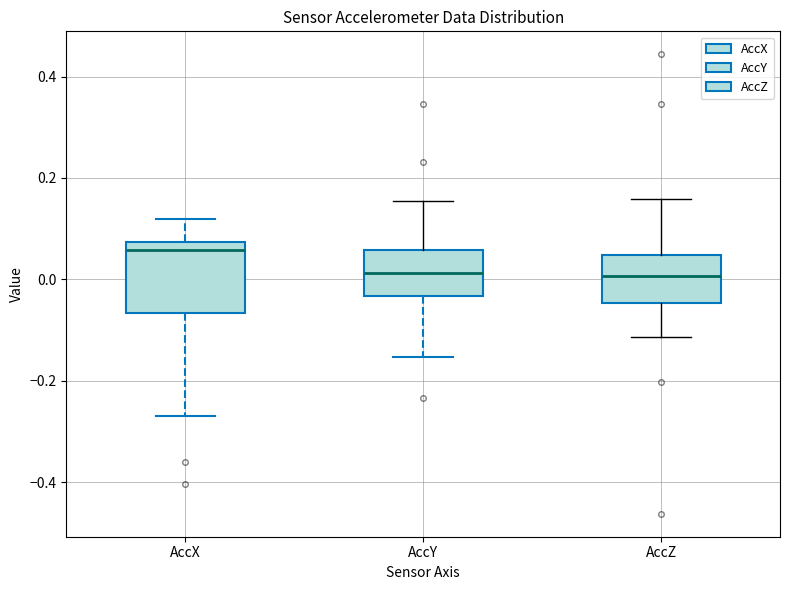

Reading left to right, transcribe this box plot: for each box, give where its median line is, the range the box spans, and where its two whiskers end, as read against the y-axis. The values are not printed on the chart, so give them approximately, as read against the axis.

AccX: median 0.06, box -0.06 to 0.08, whiskers -0.28 to 0.12
AccY: median 0.02, box -0.04 to 0.06, whiskers -0.16 to 0.16
AccZ: median 0.00, box -0.04 to 0.04, whiskers -0.12 to 0.16